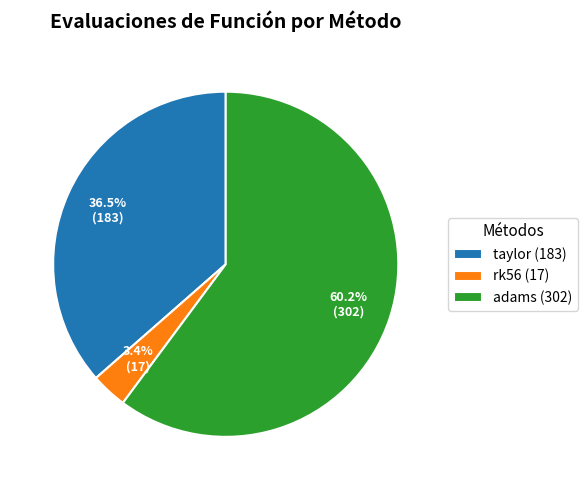

Rank the categories by value from highest to lowest.

adams, taylor, rk56